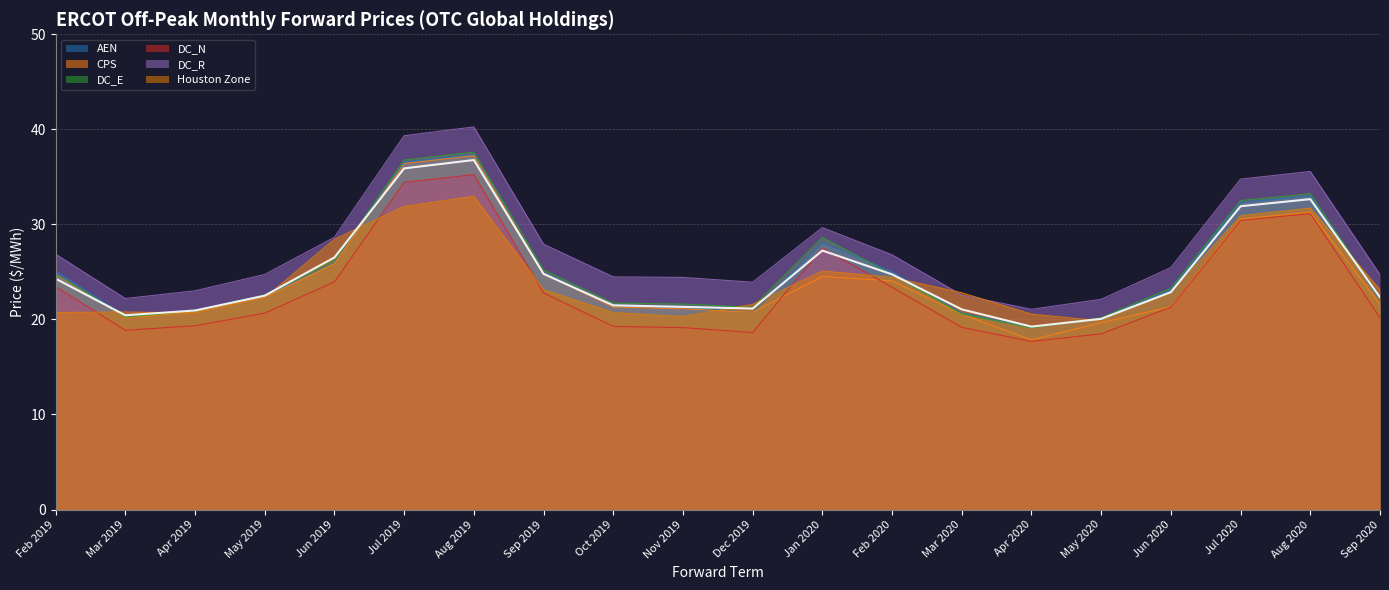

At which category does DC_R reach its first local valley?

Mar 2019